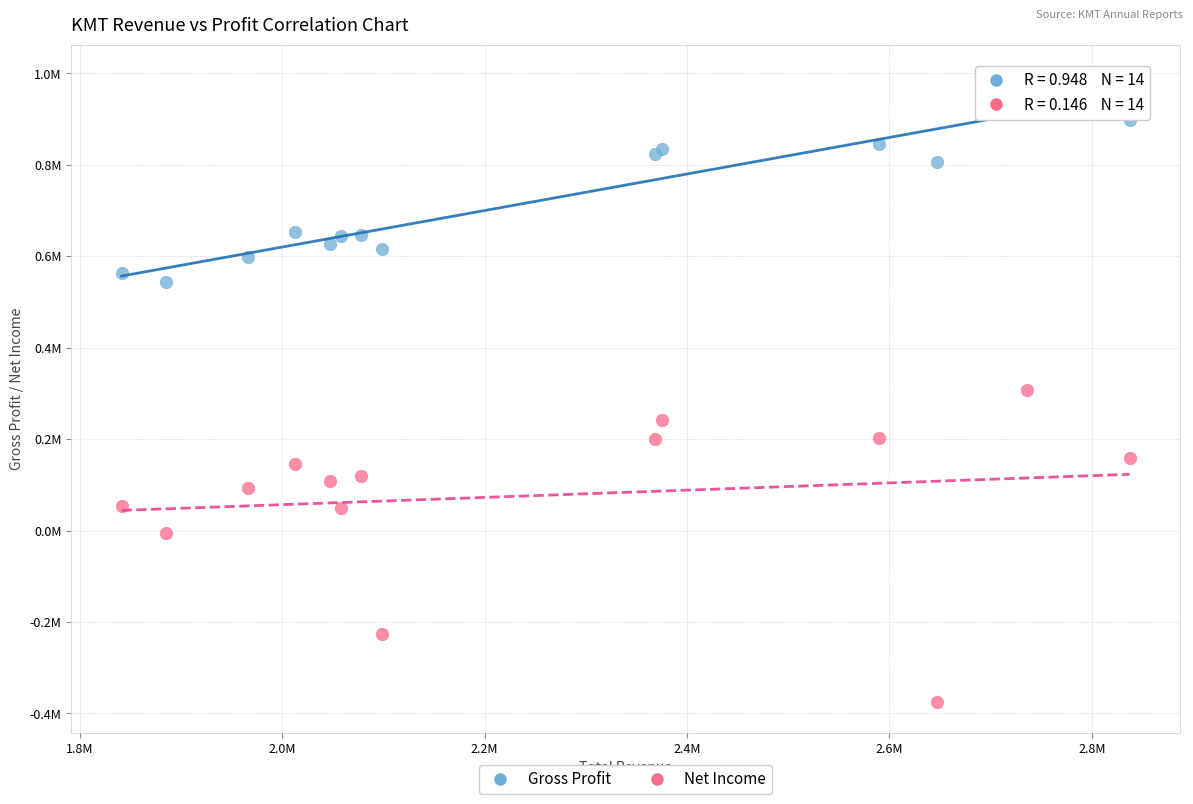

What are all the series names shown in the legend?

Gross Profit, Net Income